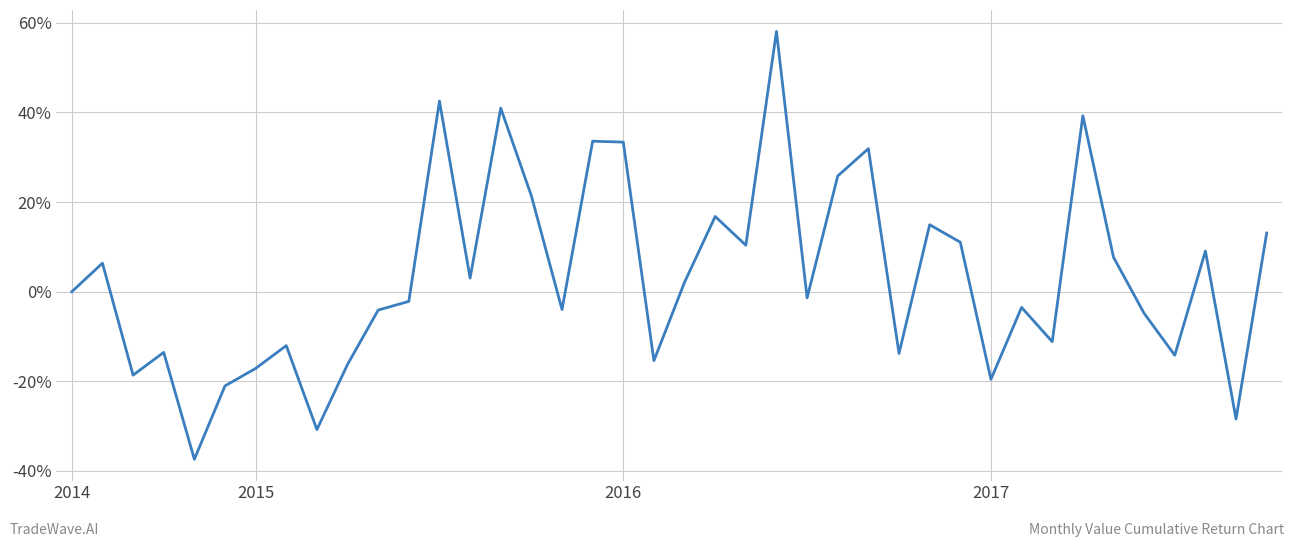

Is this an area chart (filled region under the line)?

No